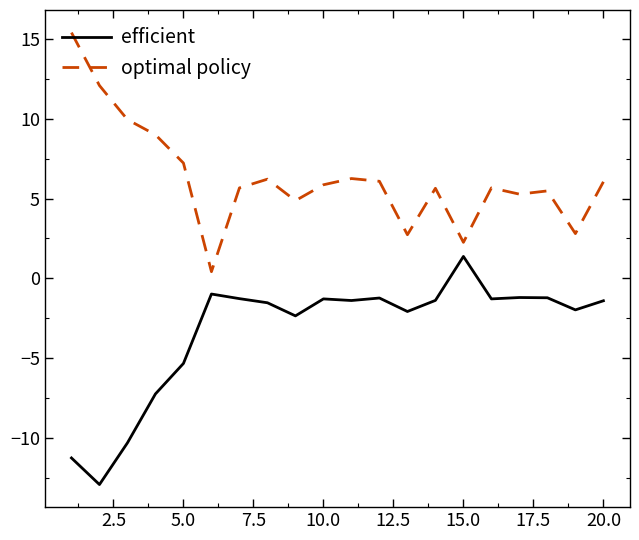

List the series in order of their peak value, lowest first.

efficient, optimal policy